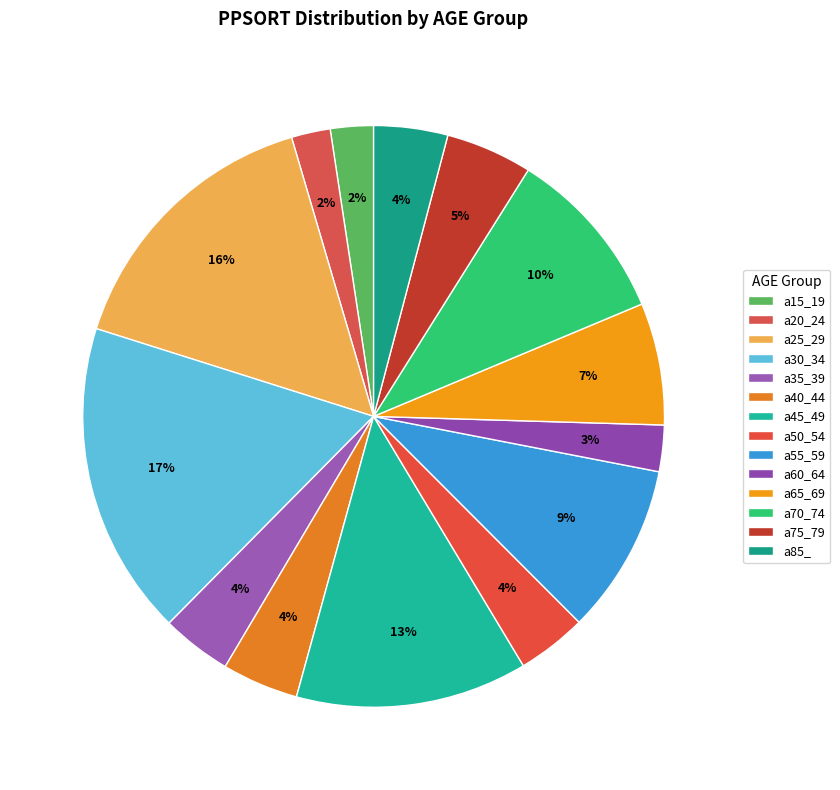

What is the change in value from a50_54 to a65_69?

+482367